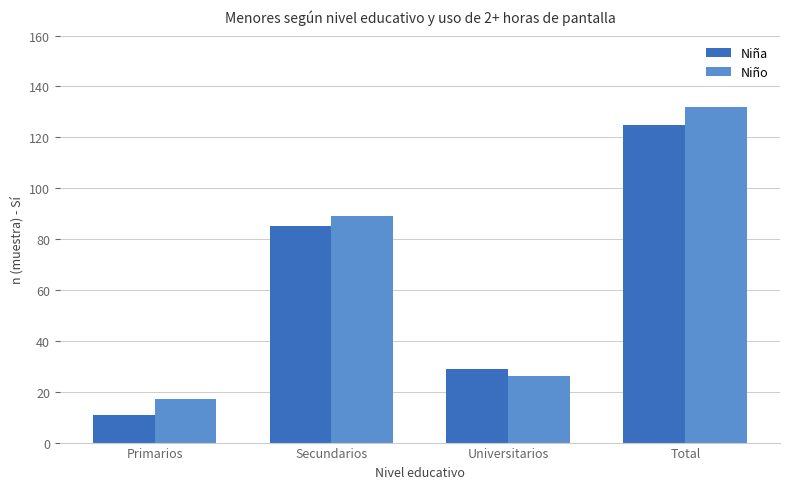

True or false: Niño has a value of 26 at Universitarios.

True